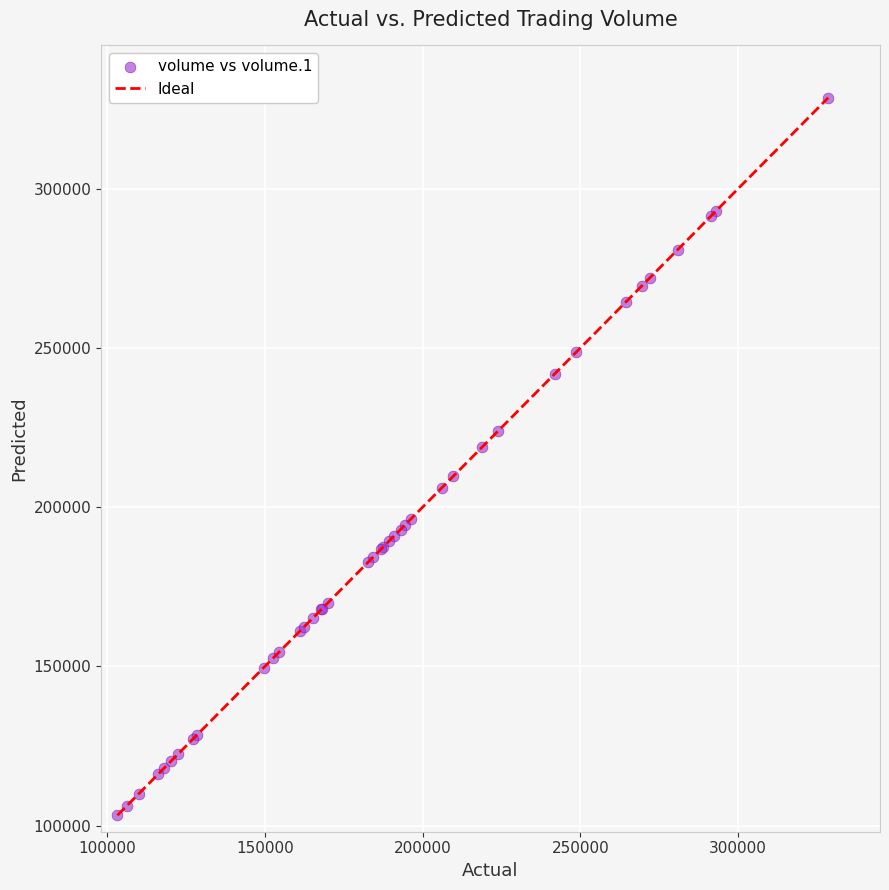

What Y value in the scatter plot is closest to 215921?

218762